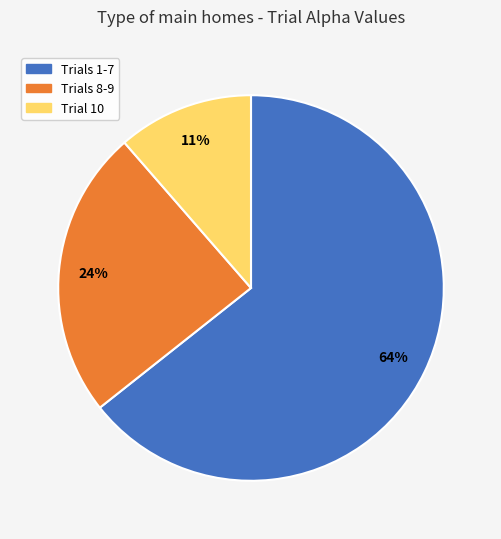

How many slices are in this pie chart?

3